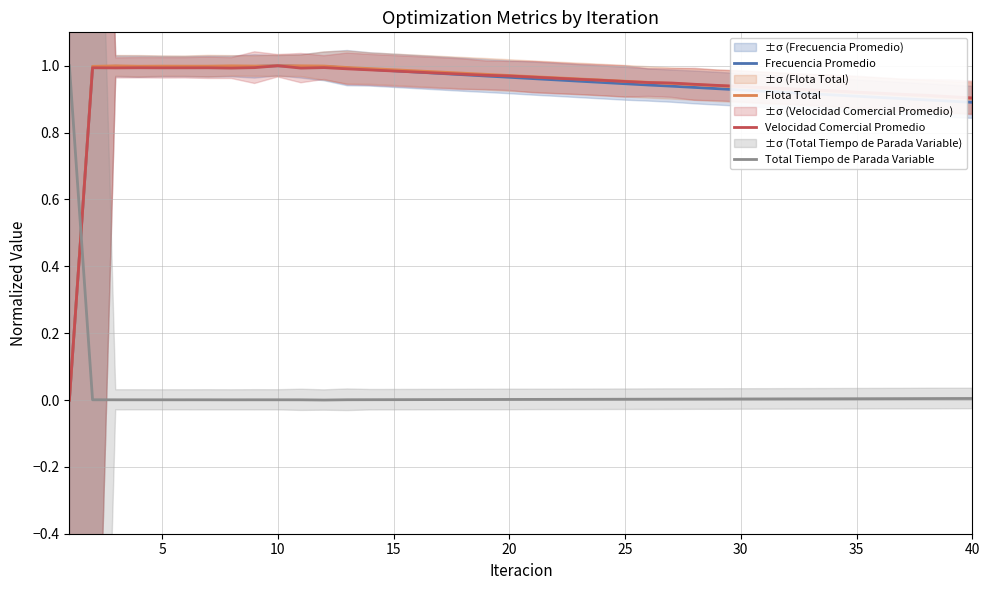

Which series ends up on top after the final intersection of Velocidad Comercial Promedio and Total Tiempo de Parada Variable?

Velocidad Comercial Promedio